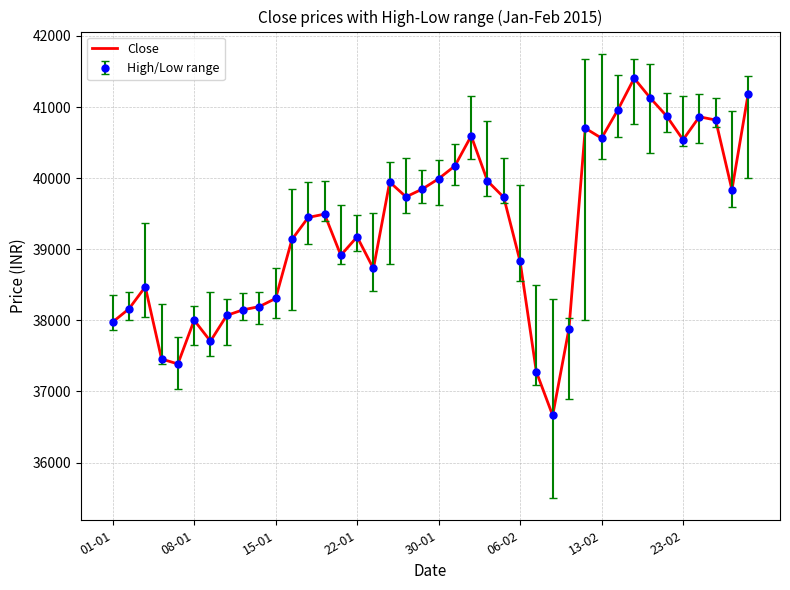

How many lines are shown in the chart?

1